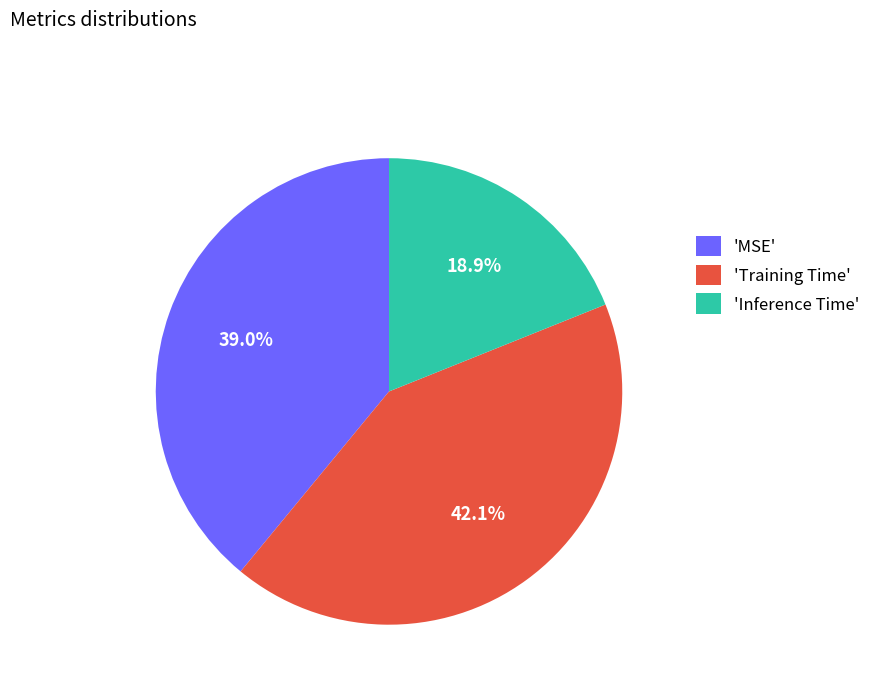

Is there a majority slice in this chart?

No